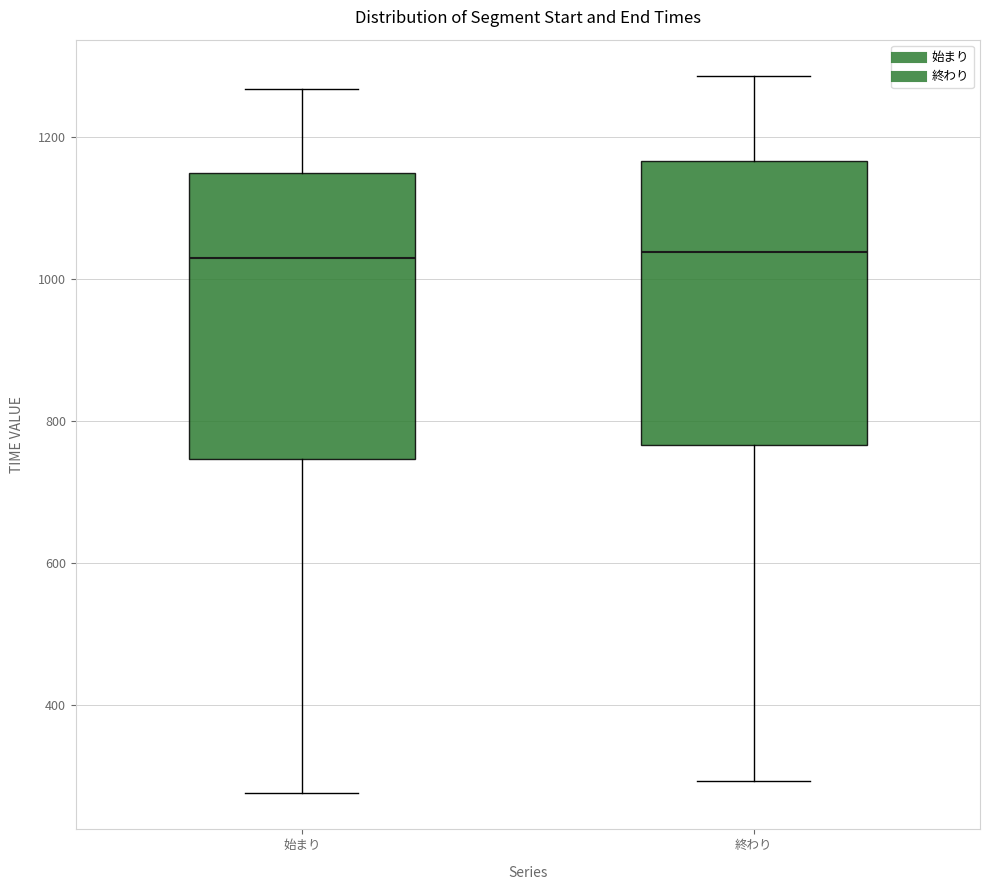

Reading left to right, transcribe this box plot: for each box, give where its median line is, the range the box spans, and where its two whiskers end, as read against the y-axis. The values are not printed on the chart, so give them approximately, as read against the axis.

始まり: median 1020, box 740 to 1140, whiskers 280 to 1260
終わり: median 1040, box 760 to 1160, whiskers 300 to 1280